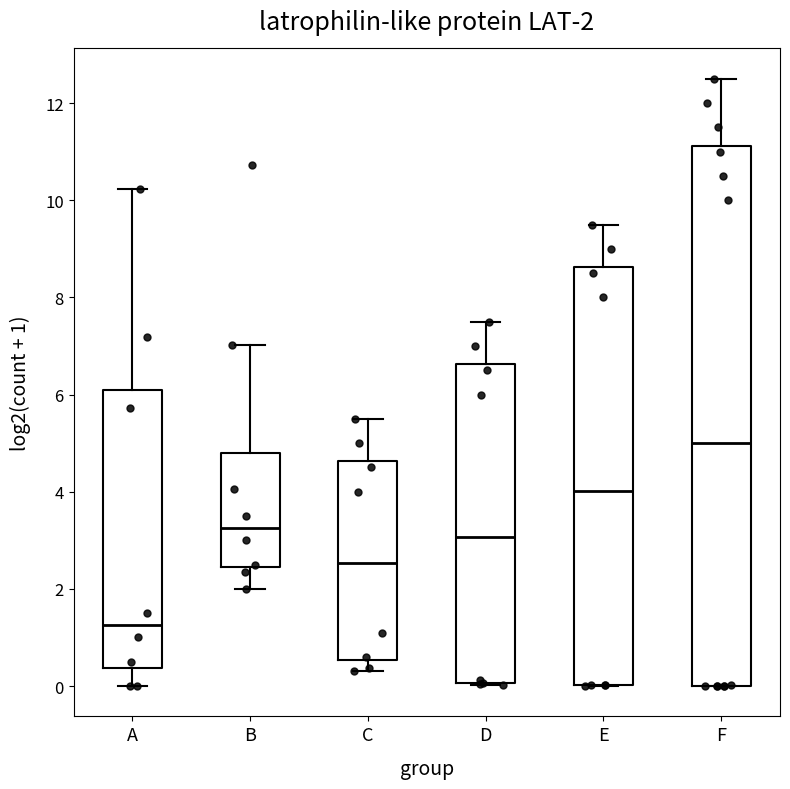

Which box is the tallest, from its lower edge to its upper edge?

F